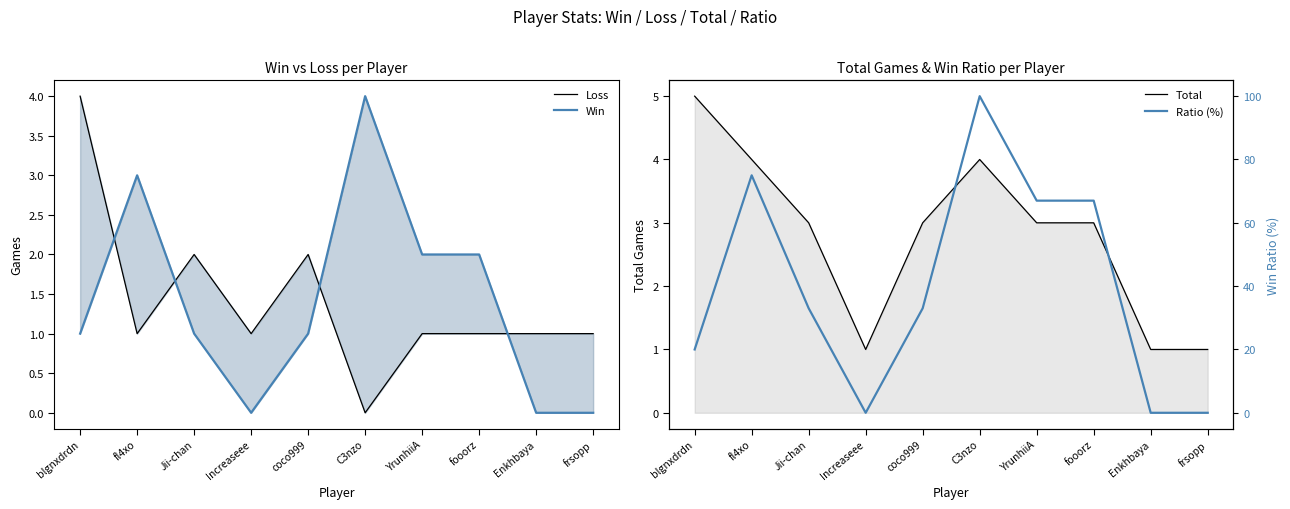

What is the label of the 7th point from the right?

Increaseee